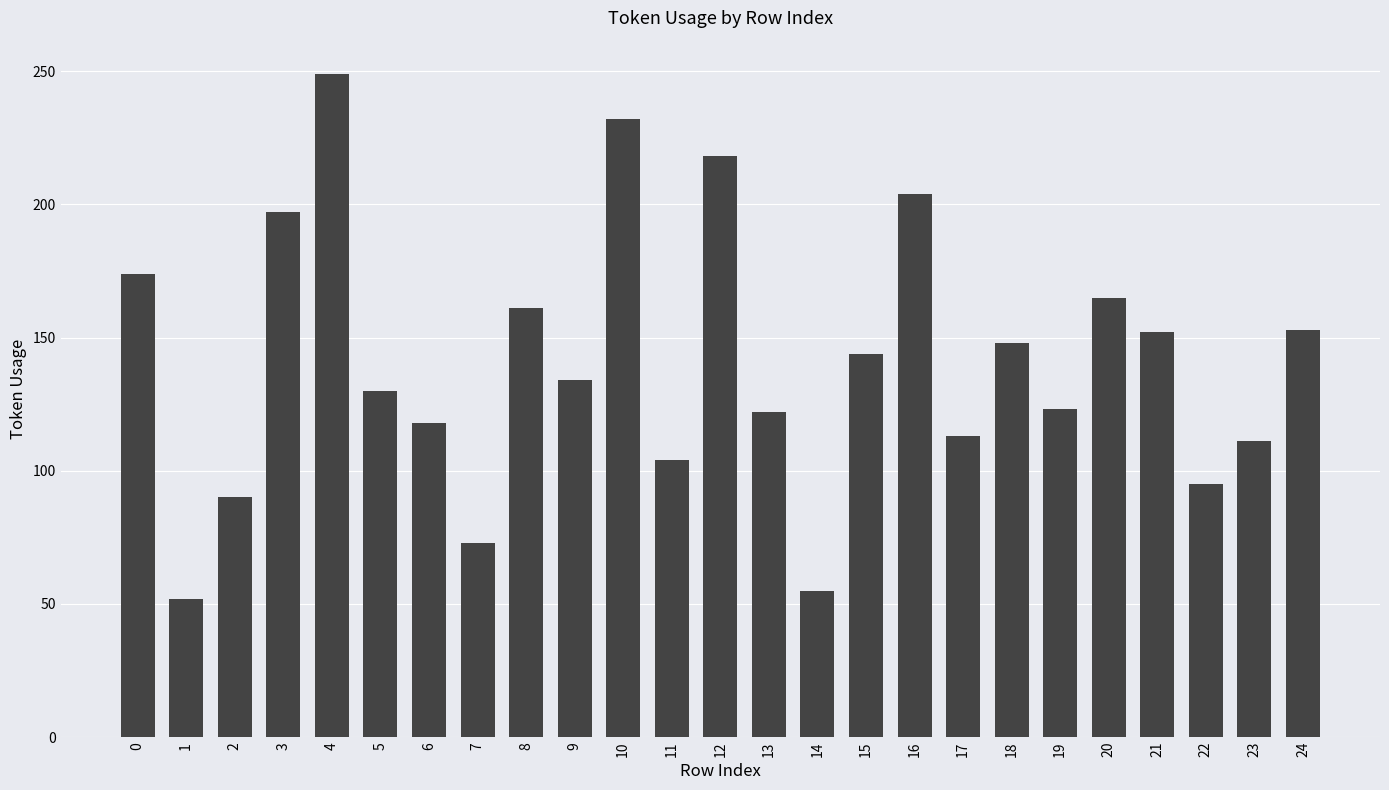

What is the approximate value at 14, to the nearest 50?

50